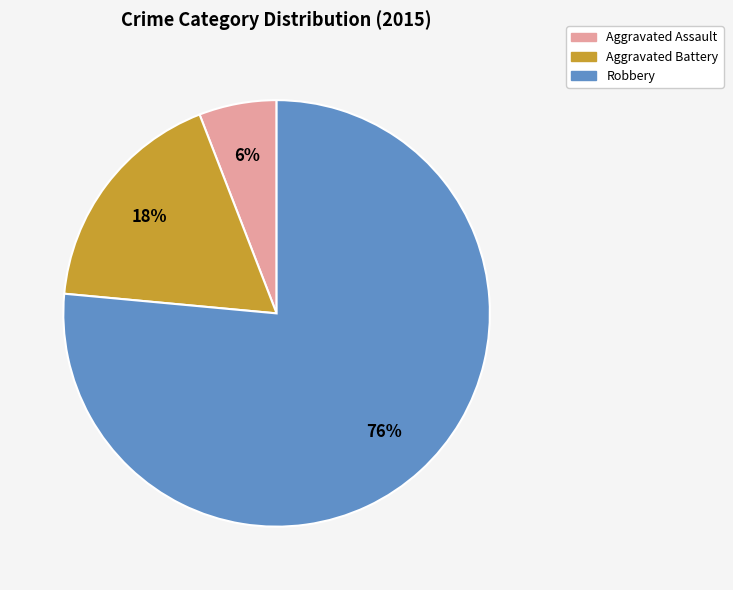

Which has a higher value, Aggravated Assault or Robbery?

Robbery